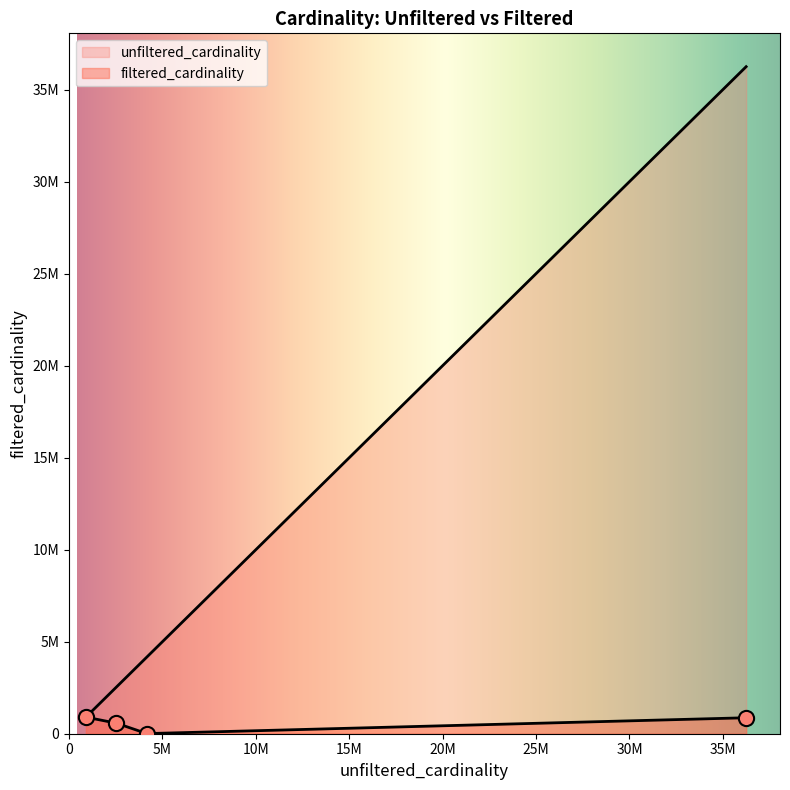

Is the value of filtered_cardinality at an greater than the value of unfiltered_cardinality at n?

No